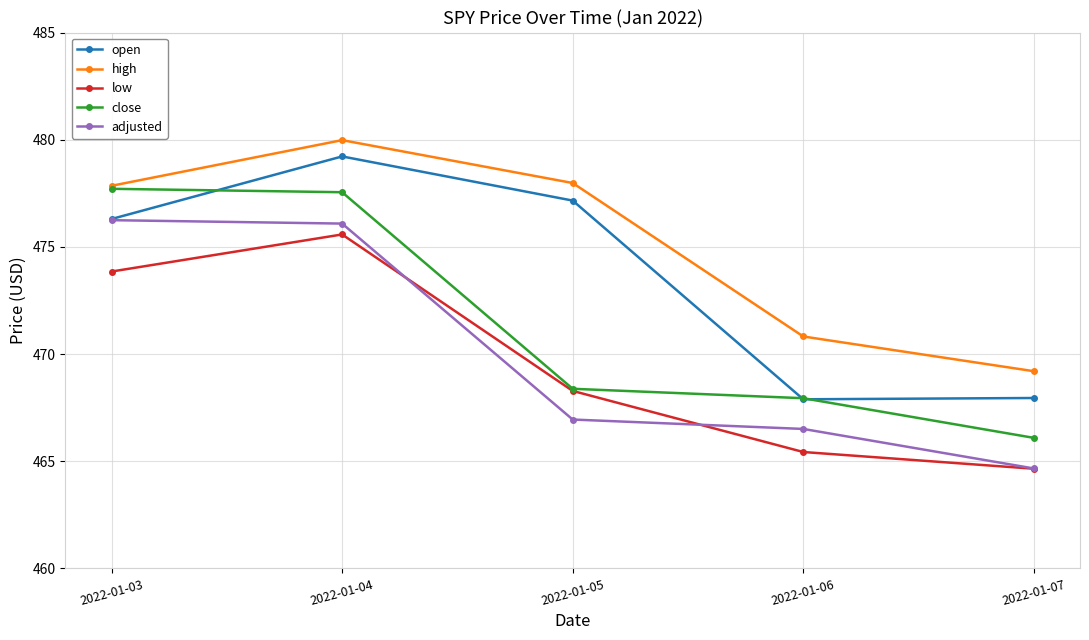

After their last crossing, which series has the higher values: open or close?

open